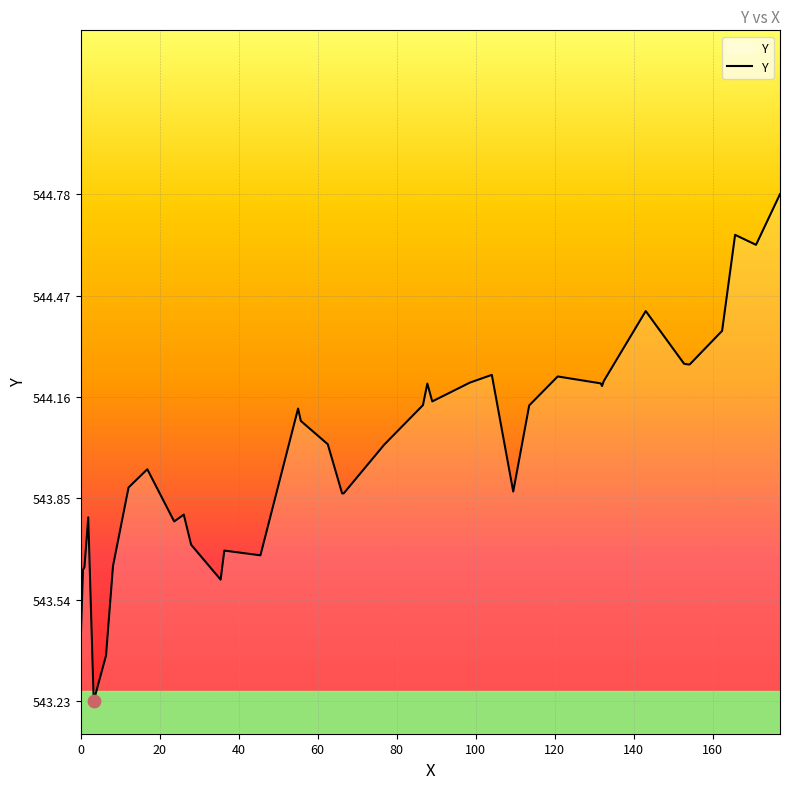

What is the maximum value shown in the chart?

544.8